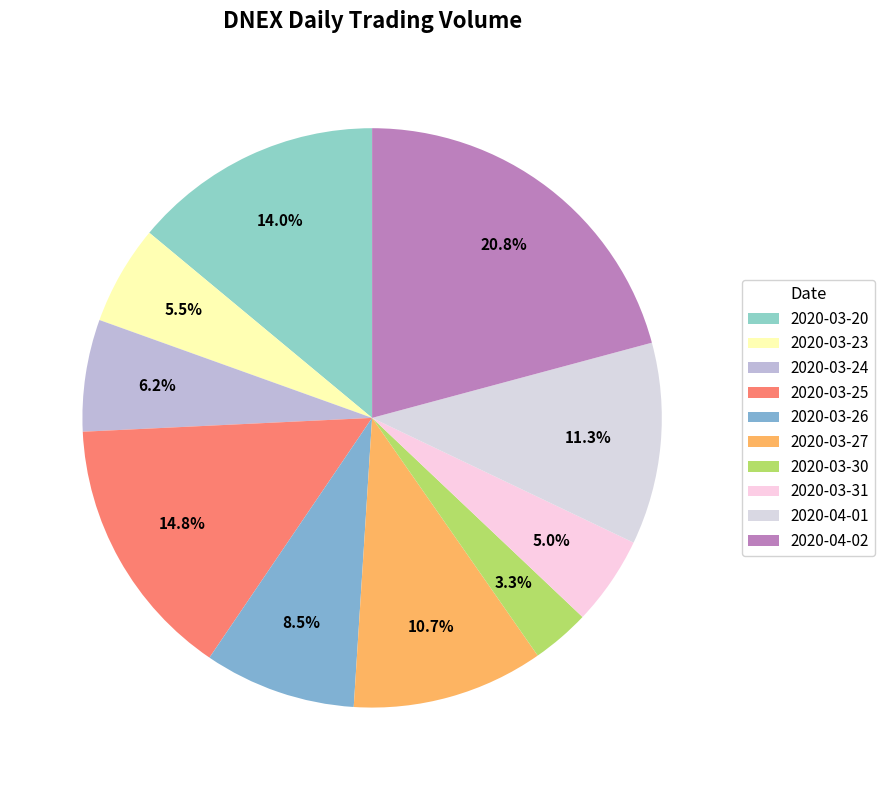

How many segments does this pie chart have?

10